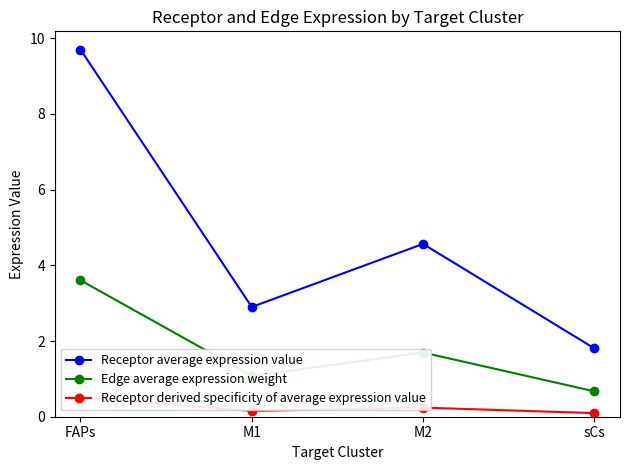

What is the difference between the maximum and minimum values in the Edge average expression weight series?

2.9